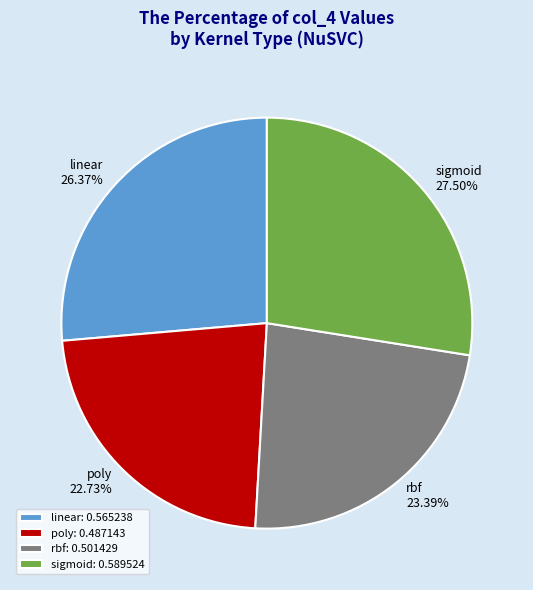

Between poly and linear, which is larger?

linear